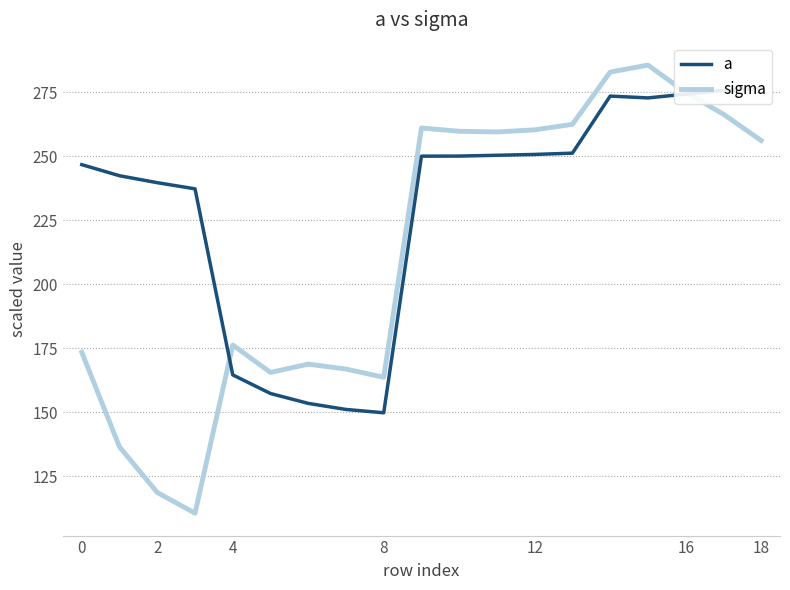

How many data points in sigma are less than 256?

9